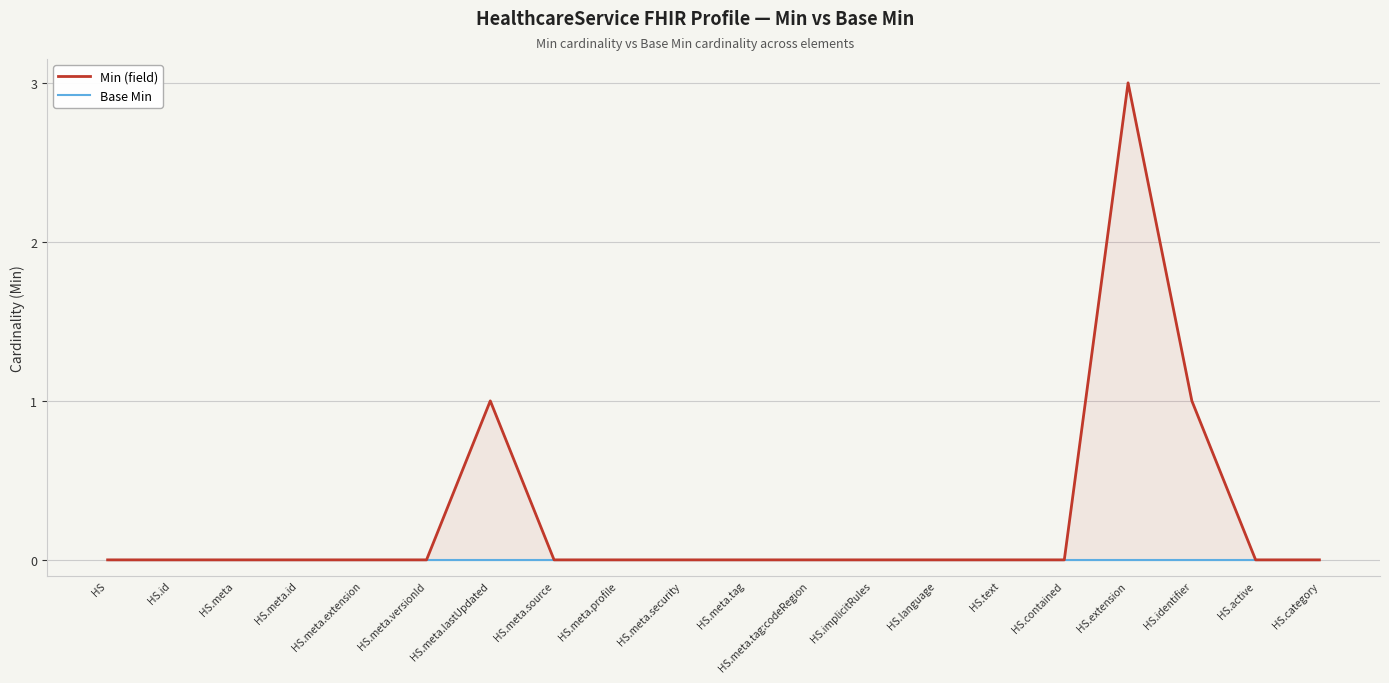

What is the maximum value for Min (field)?

3